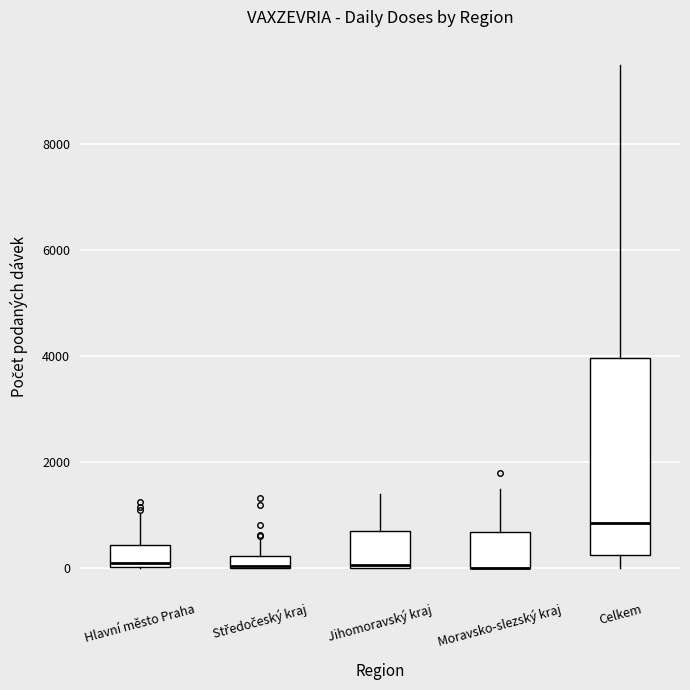

Comparing the boxes themselves (not the whiskers), which one is the tallest?

Celkem